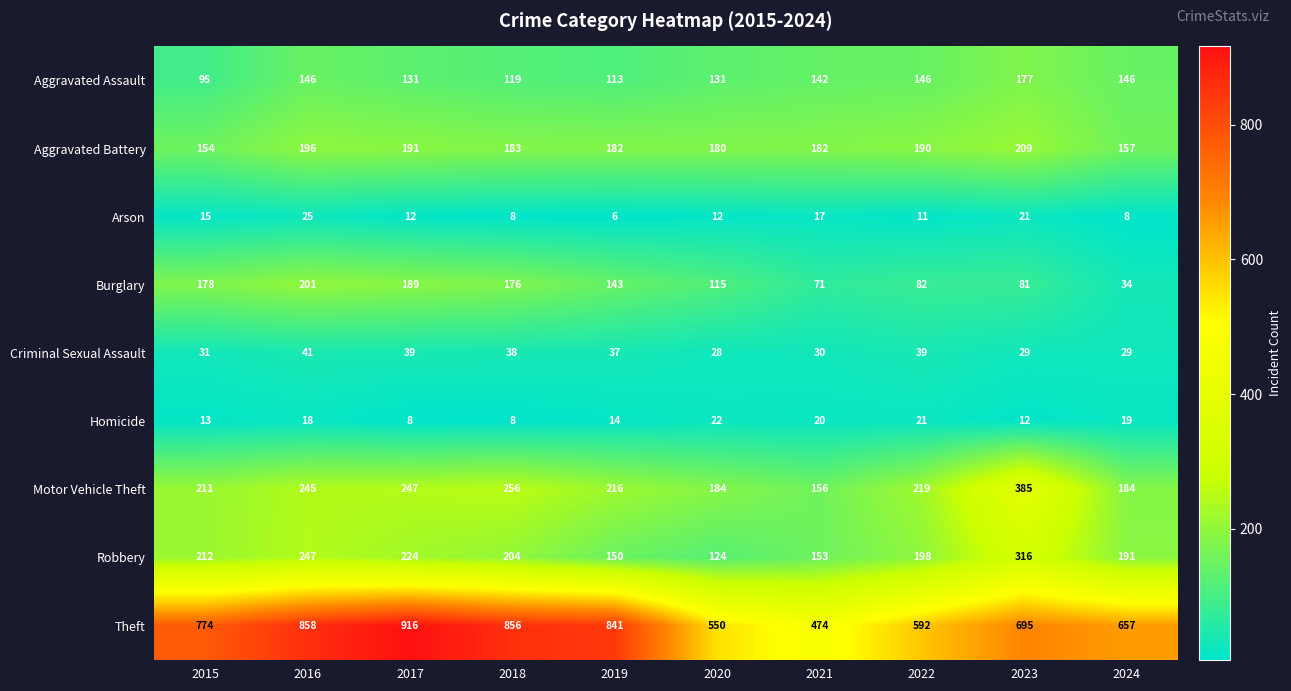

Which series has the largest total across all categories?

Theft